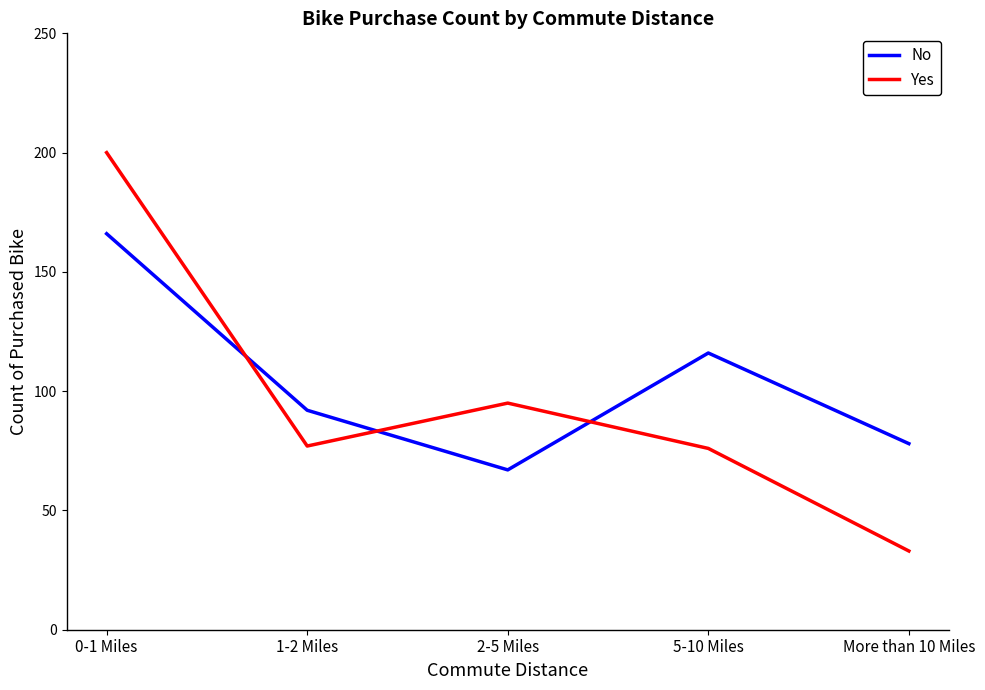

At which category does the chart reach its peak across all series?

0-1 Miles